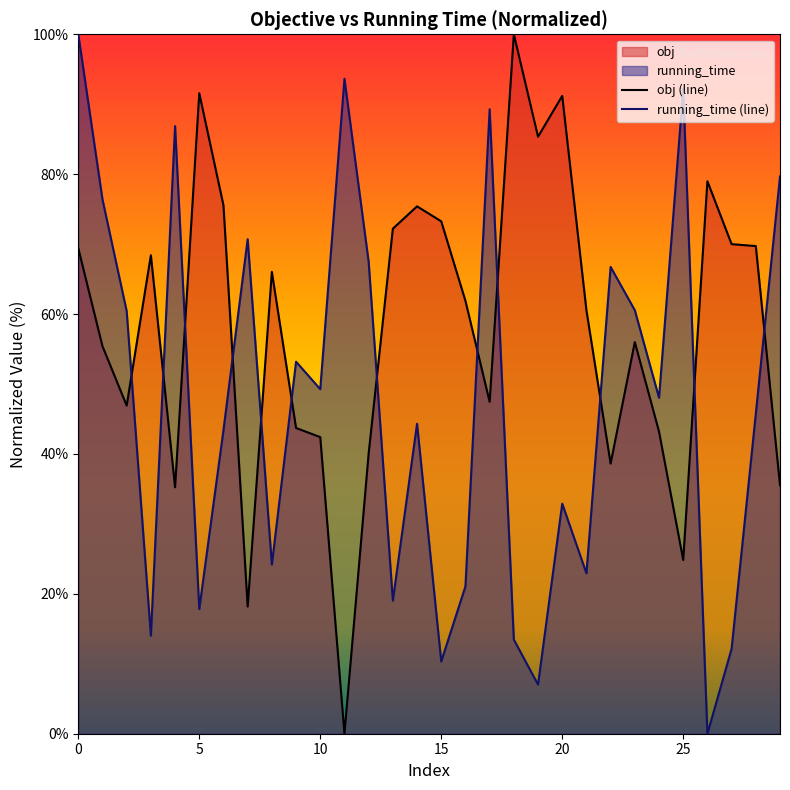

After their last crossing, which series has the higher values: running_time (line) or obj (line)?

running_time (line)